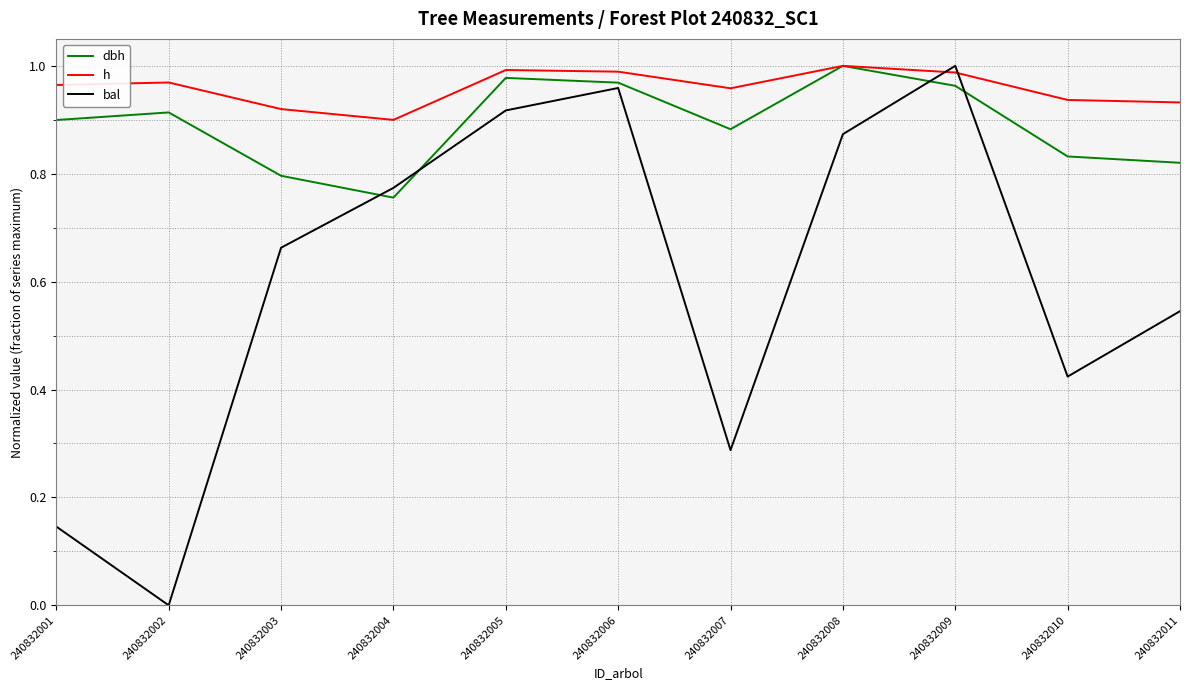

Which series has the largest range (max minus min)?

bal